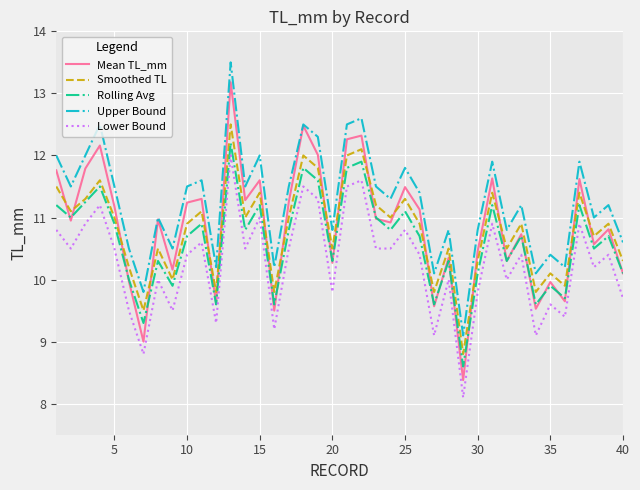

How many lines are shown in the chart?

5